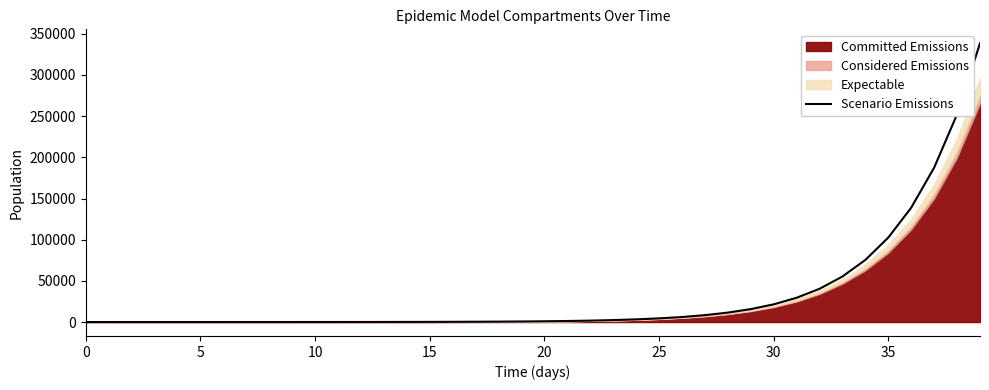

How many values exceed 916?

20